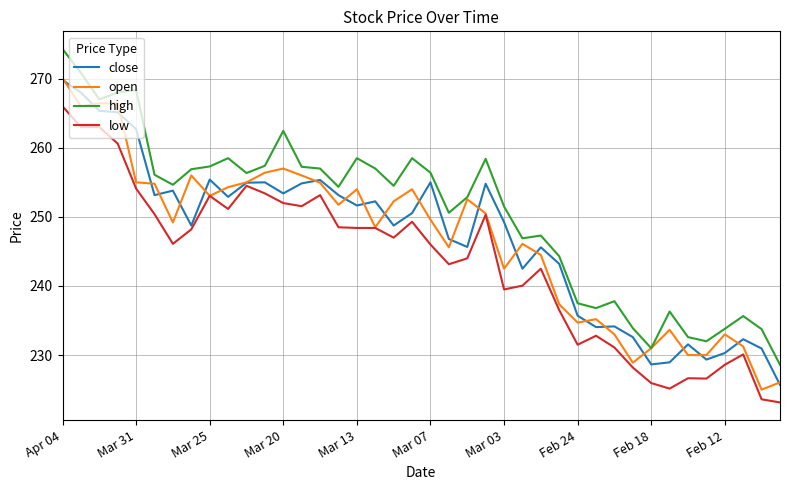

What is the greatest value displayed?

274.3